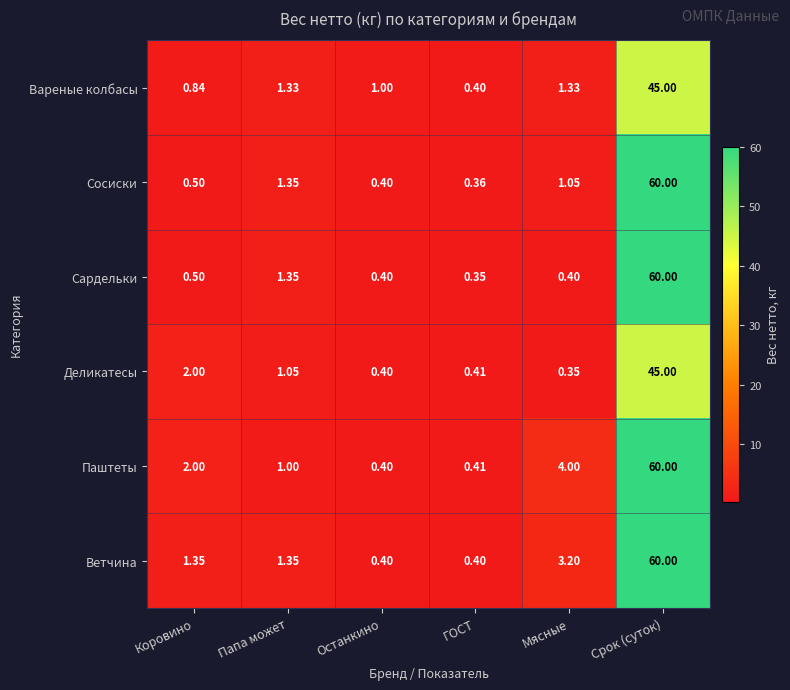

Where does the Ветчина series first go above 1?

Коровино